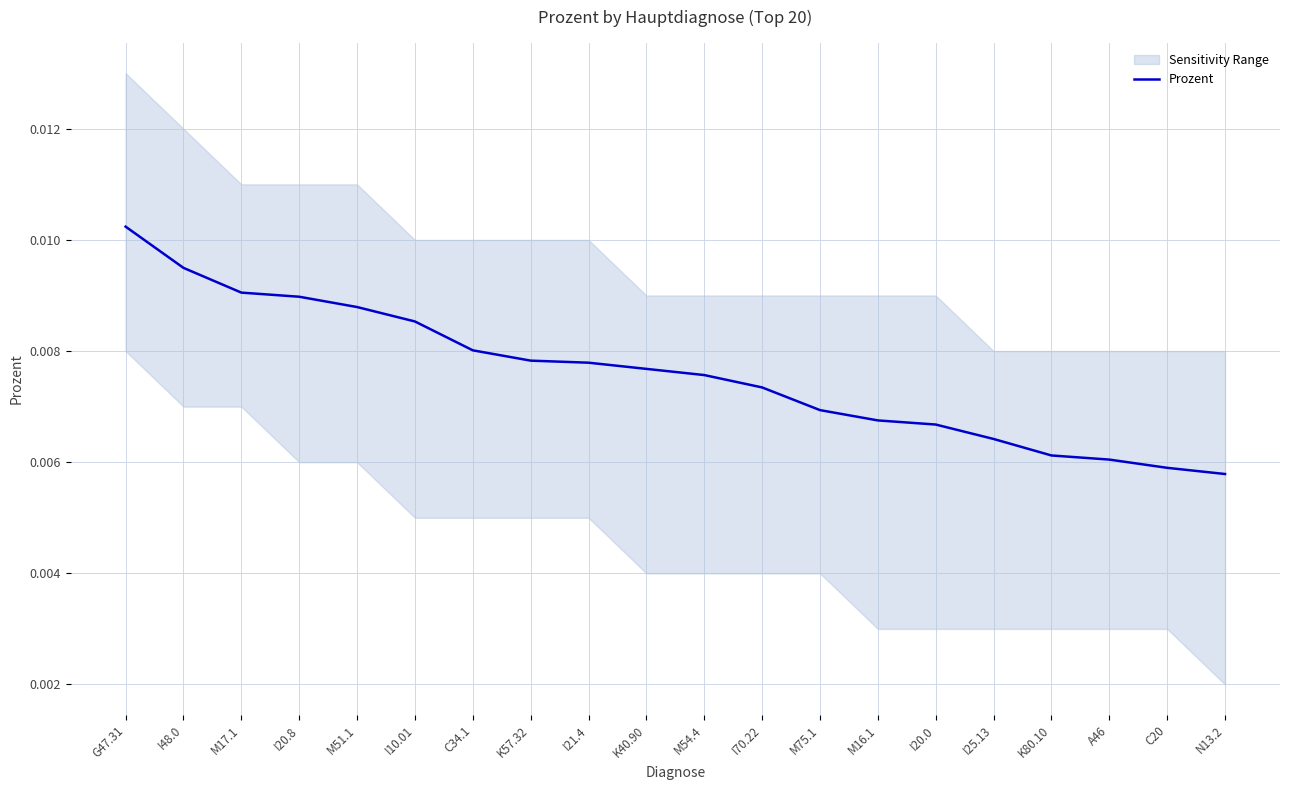

Which category has the highest value across all series?

G47.31